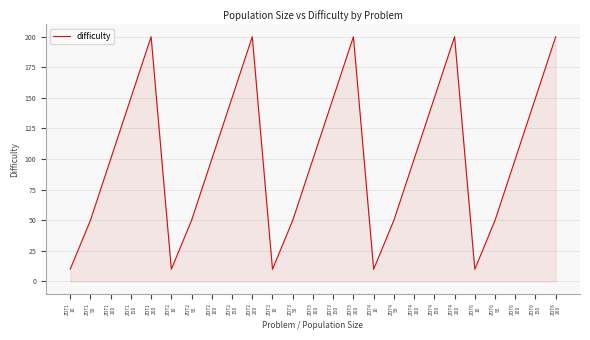

Reading left to right, list all the values displayed in this chart.

ZDT1
10=10	ZDT1
50=50	ZDT1
100=100	ZDT1
150=150	ZDT1
200=200	ZDT2
10=10	ZDT2
50=50	ZDT2
100=100	ZDT2
150=150	ZDT2
200=200	ZDT3
10=10	ZDT3
50=50	ZDT3
100=100	ZDT3
150=150	ZDT3
200=200	ZDT4
10=10	ZDT4
50=50	ZDT4
100=100	ZDT4
150=150	ZDT4
200=200	ZDT6
10=10	ZDT6
50=50	ZDT6
100=100	ZDT6
150=150	ZDT6
200=200